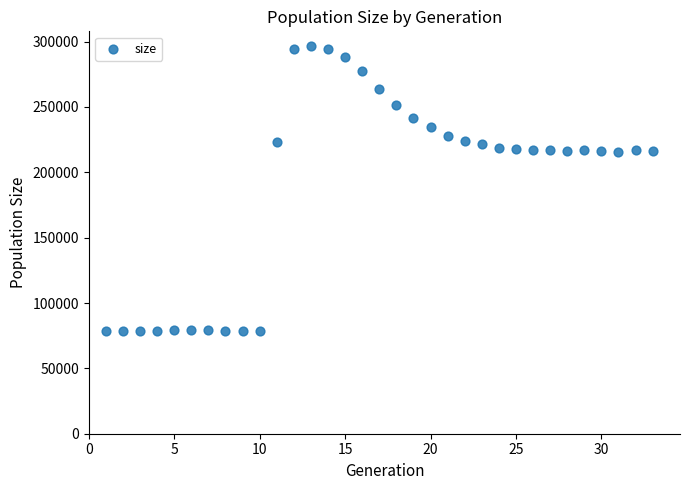

What is the range of Y values (max minus min)?

218664